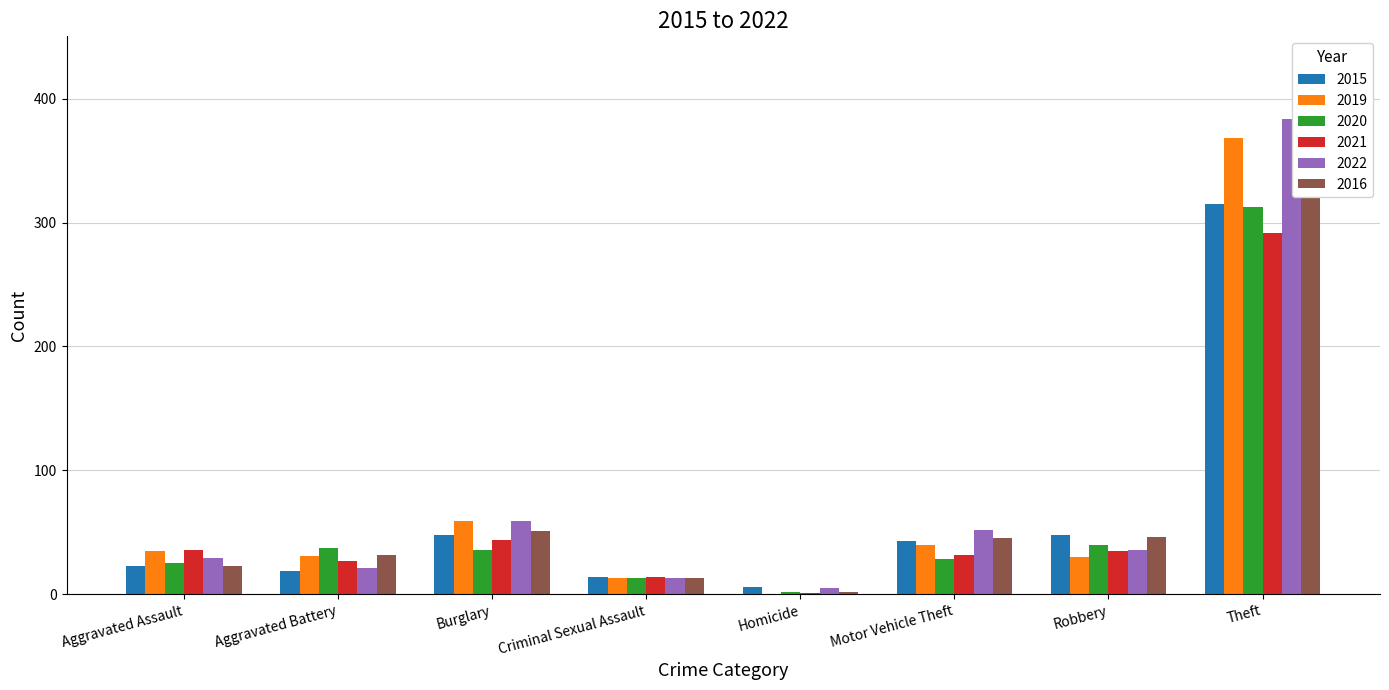

What are all the series names shown in the legend?

2015, 2019, 2020, 2021, 2022, 2016